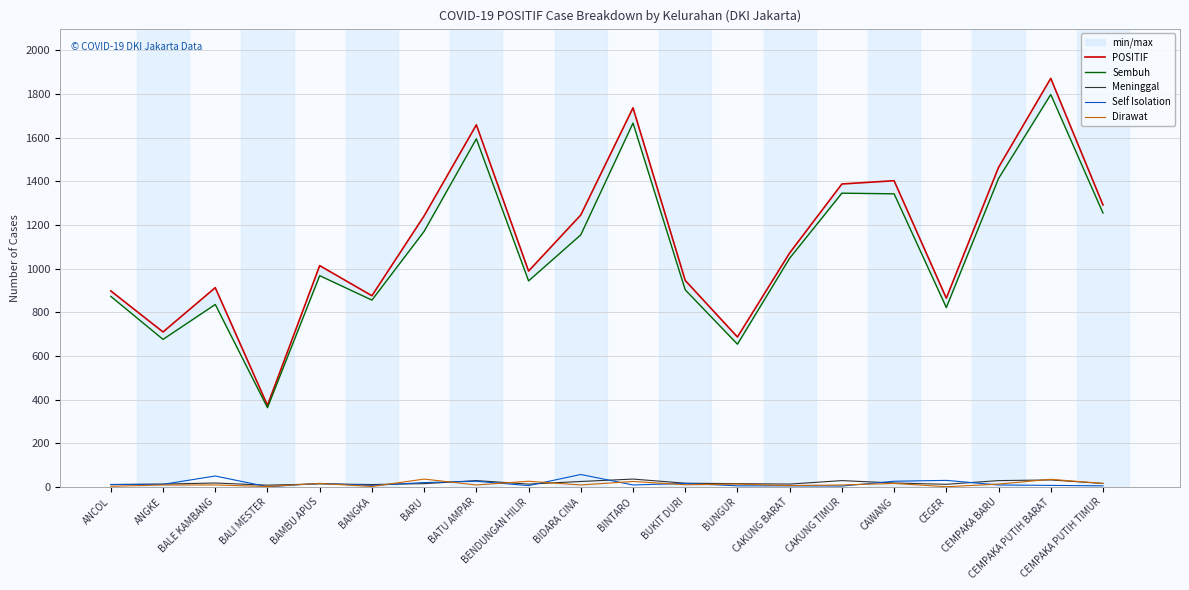

What is the difference between the maximum and minimum values in the Sembuh series?

1435